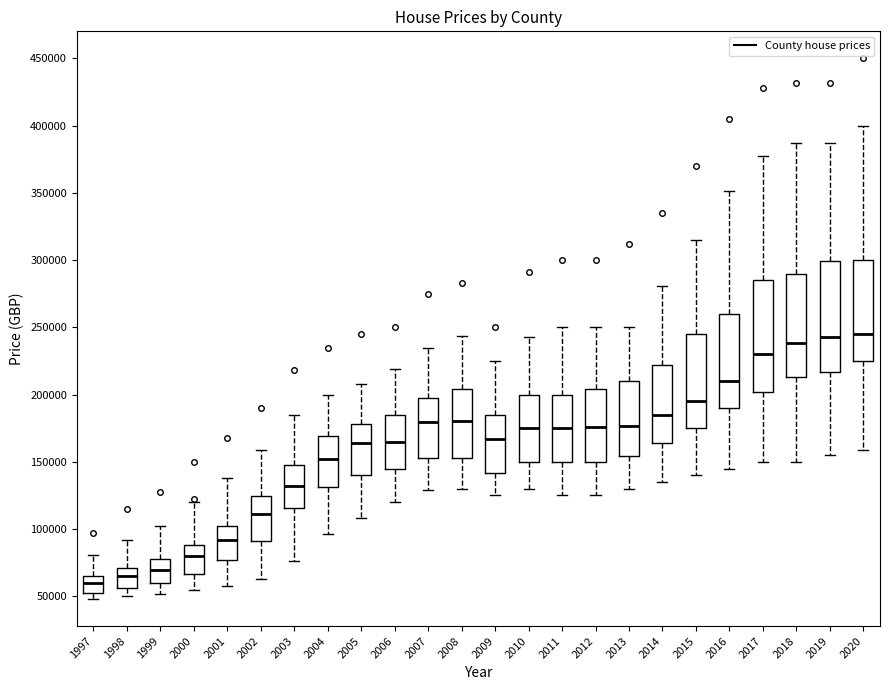

Reading left to right, transcribe this box plot: for each box, give where its median line is, the range the box spans, and where its two whiskers end, as read against the y-axis. The values are not printed on the chart, so give them approximately, as read against the axis.

1997: median 60000, box 55000 to 65000, whiskers 50000 to 80000
1998: median 65000, box 55000 to 70000, whiskers 50000 to 90000
1999: median 70000, box 60000 to 80000, whiskers 50000 to 100000
2000: median 80000, box 65000 to 90000, whiskers 55000 to 120000
2001: median 90000, box 75000 to 105000, whiskers 60000 to 140000
2002: median 110000, box 90000 to 125000, whiskers 65000 to 160000
2003: median 130000, box 115000 to 150000, whiskers 75000 to 185000
2004: median 150000, box 130000 to 170000, whiskers 95000 to 200000
2005: median 165000, box 140000 to 180000, whiskers 110000 to 210000
2006: median 165000, box 145000 to 185000, whiskers 120000 to 220000
2007: median 180000, box 155000 to 200000, whiskers 130000 to 235000
2008: median 180000, box 155000 to 205000, whiskers 130000 to 245000
2009: median 165000, box 140000 to 185000, whiskers 125000 to 225000
2010: median 175000, box 150000 to 200000, whiskers 130000 to 245000
2011: median 175000, box 150000 to 200000, whiskers 125000 to 250000
2012: median 175000, box 150000 to 205000, whiskers 125000 to 250000
2013: median 175000, box 155000 to 210000, whiskers 130000 to 250000
2014: median 185000, box 165000 to 220000, whiskers 135000 to 280000
2015: median 195000, box 175000 to 245000, whiskers 140000 to 315000
2016: median 210000, box 190000 to 260000, whiskers 145000 to 350000
2017: median 230000, box 200000 to 285000, whiskers 150000 to 380000
2018: median 240000, box 215000 to 290000, whiskers 150000 to 385000
2019: median 245000, box 215000 to 300000, whiskers 155000 to 385000
2020: median 245000, box 225000 to 300000, whiskers 160000 to 400000